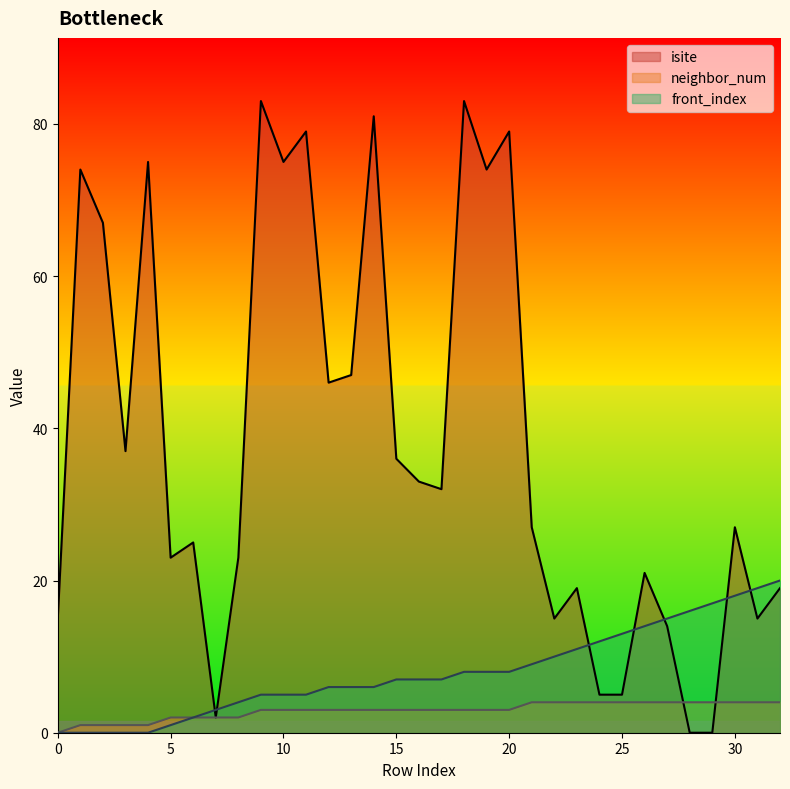

How many lines are shown in the chart?

3